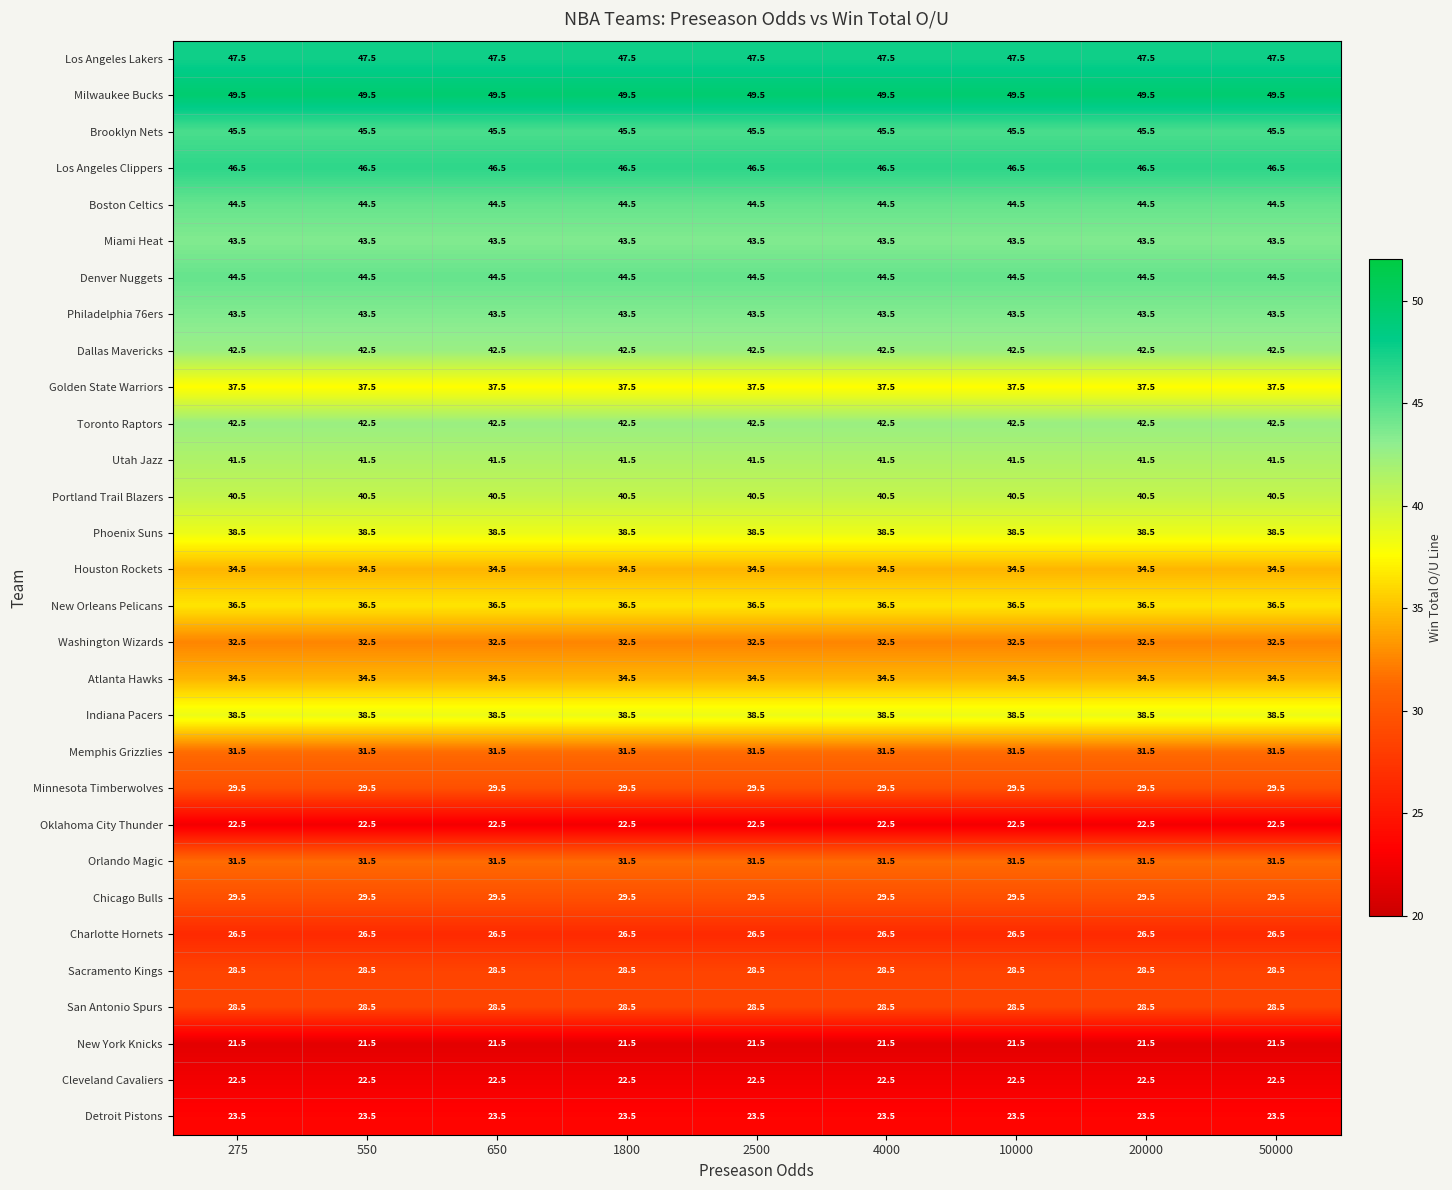

What is the sum of the Brooklyn Nets values at 50000 and 550?

91.0